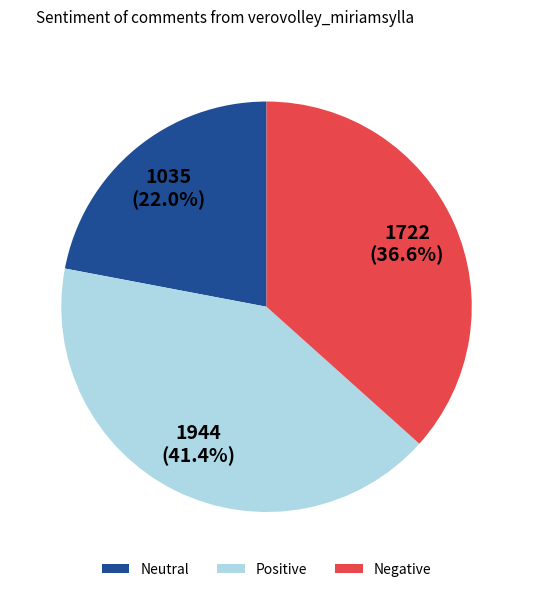

Is the sum of Positive and Negative greater than half?

Yes